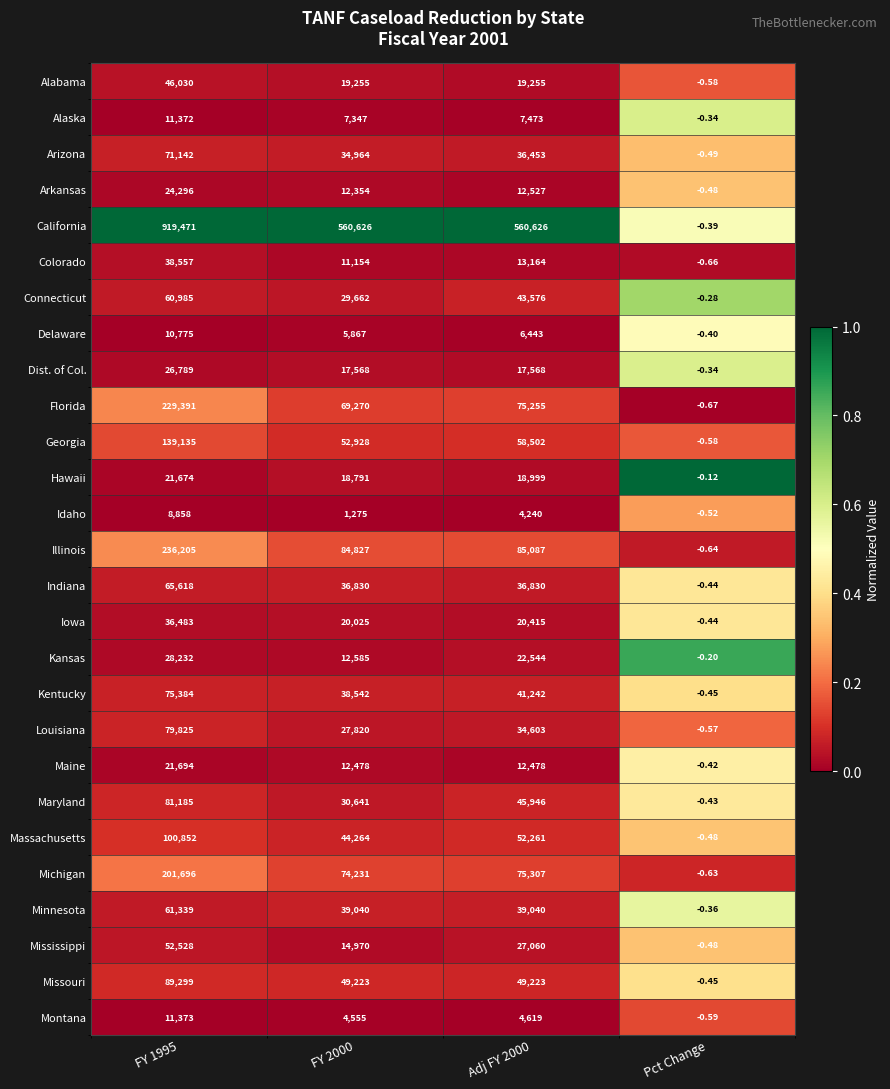

At which label does Montana reach its minimum?

Pct Change